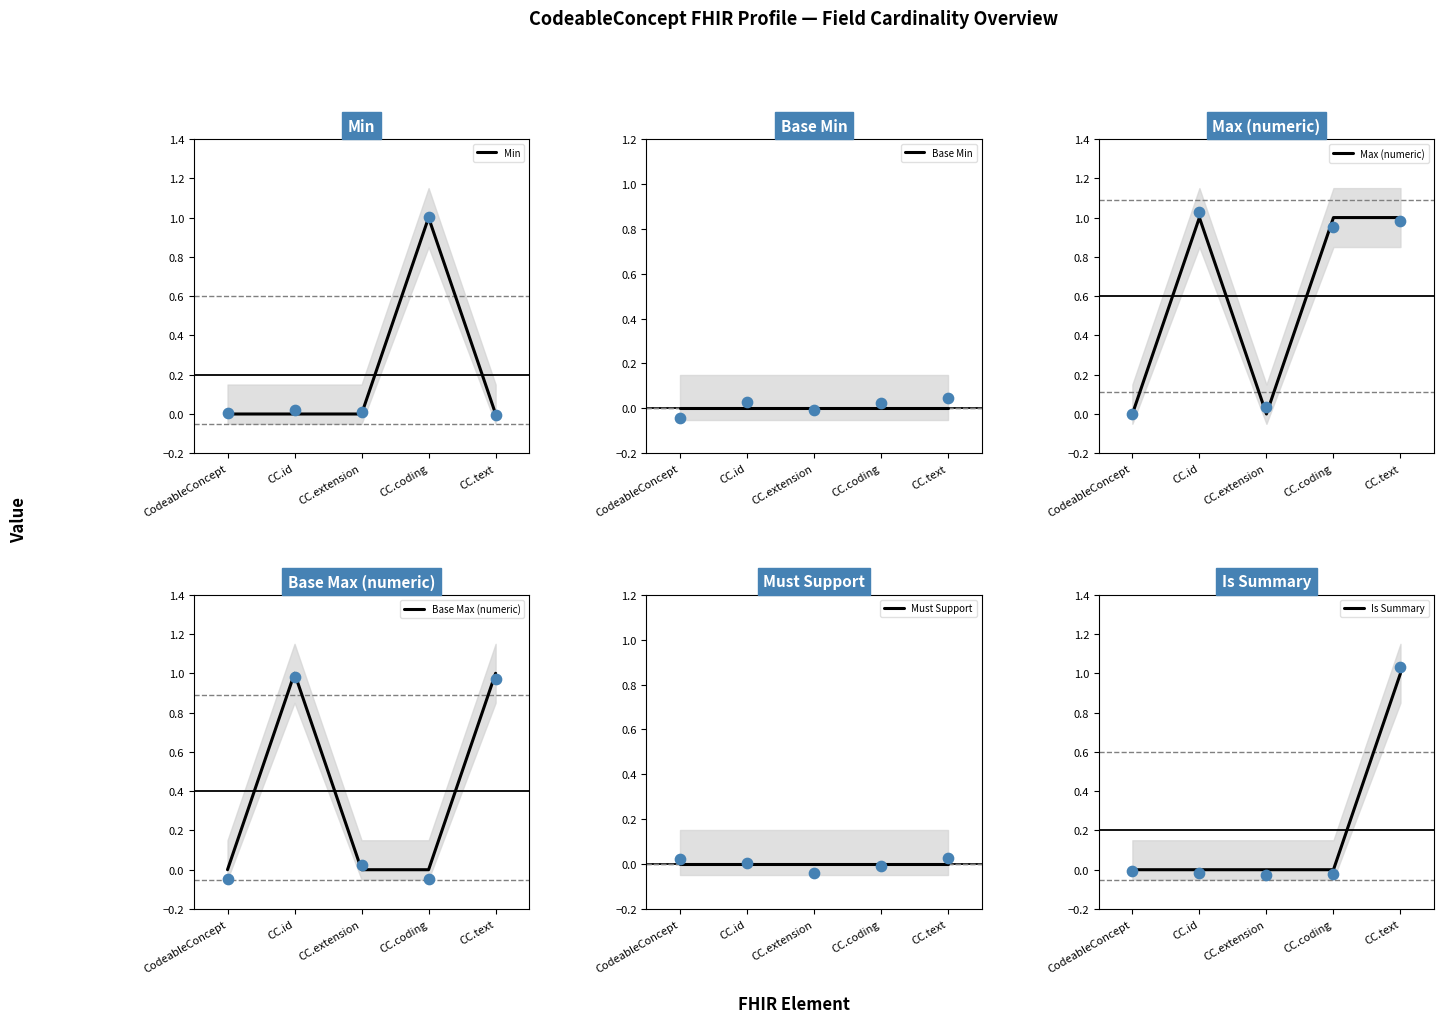

Which series reaches the maximum Y coordinate?

Min